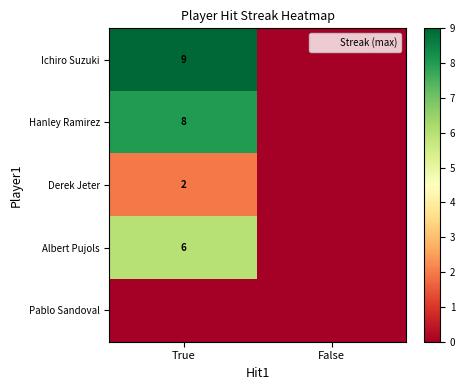

True or false: Albert Pujols has a value of 6 at True.

True